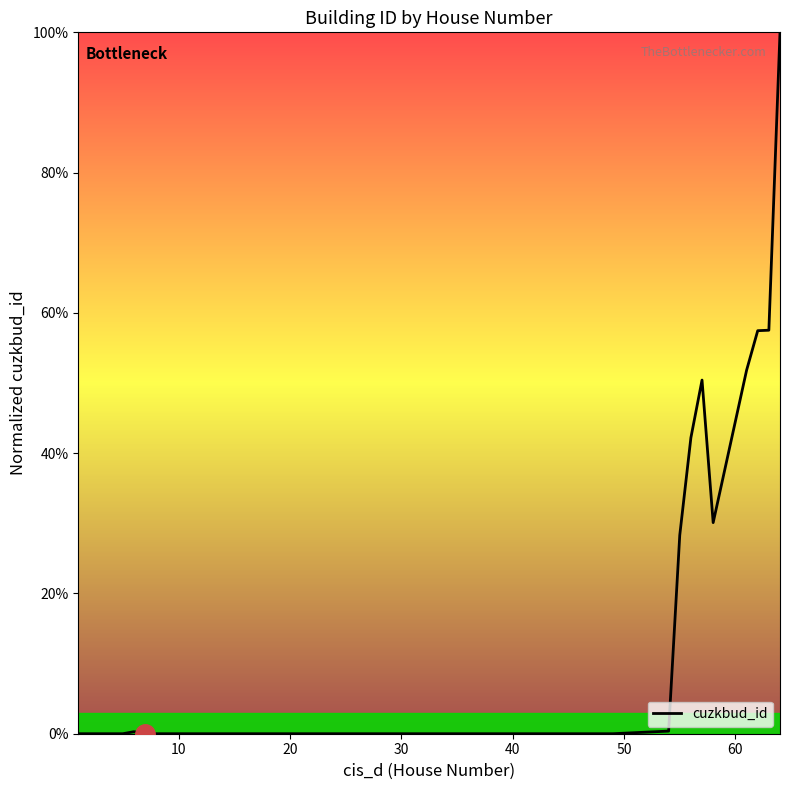

What is the difference between the maximum and minimum values?

100.0